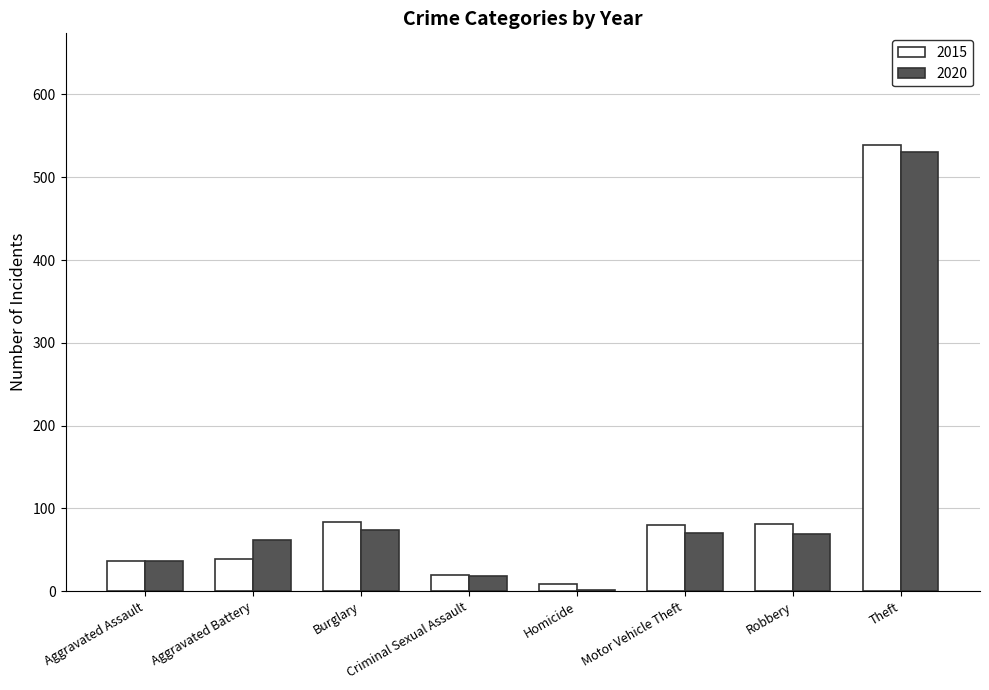

What is the sum of all 2015 values?

887